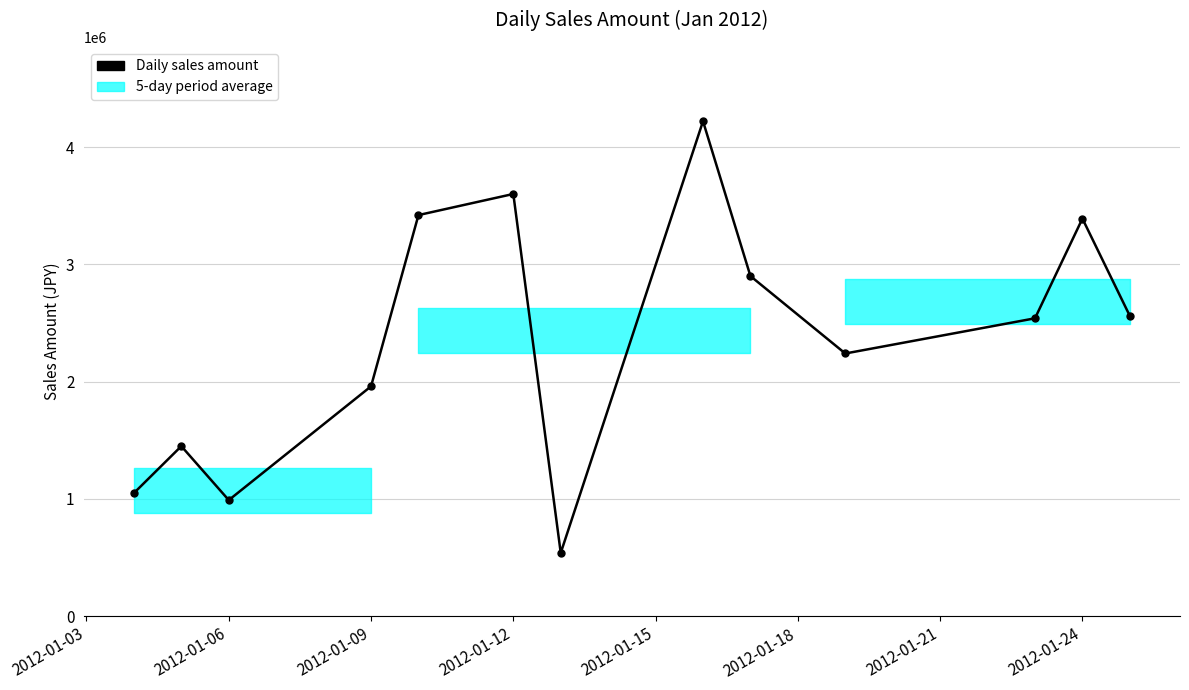

What is the value of the 7th point from the left?

540000